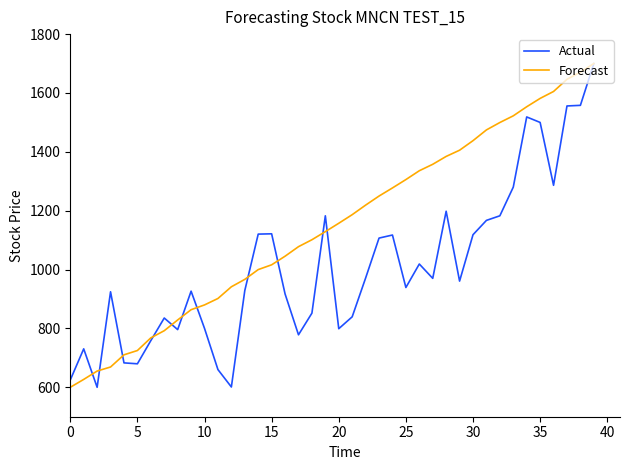

What is the highest value of the Forecast series?

1700.0